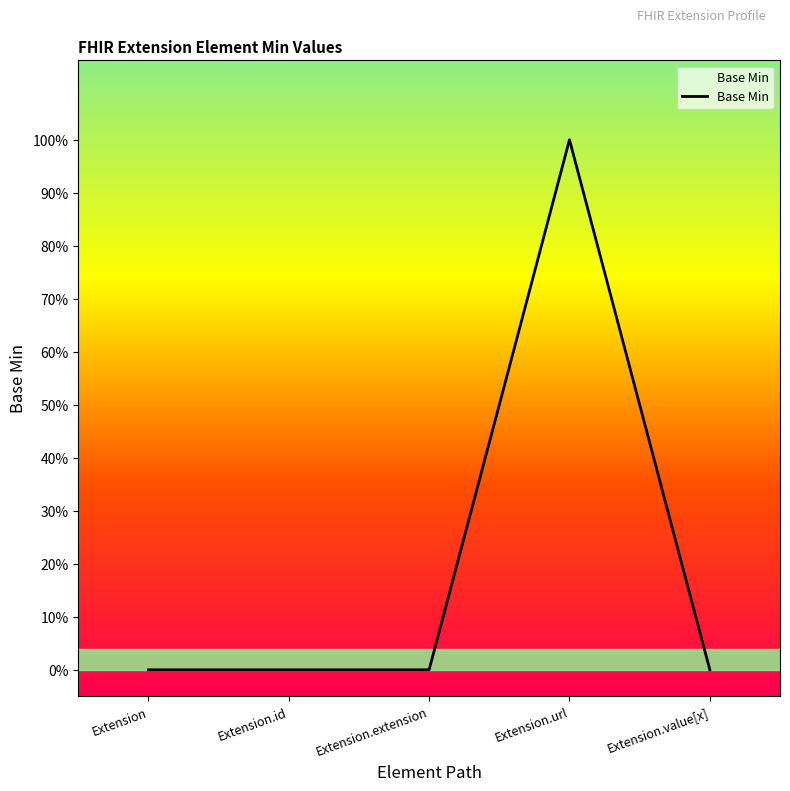

The value at Extension.url is 1. True or false?

True